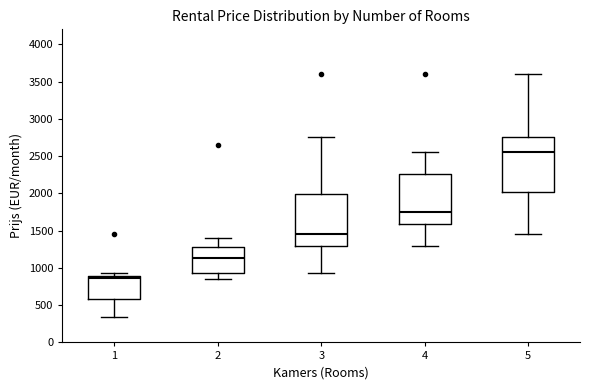

Reading left to right, read every box against the y-axis: the position of its median line, the range the box covers, and the ends of its whiskers. The values are not printed on the chart, so give them approximately, as read against the axis.

1: median 850, box 600 to 900, whiskers 350 to 950
2: median 1150, box 950 to 1300, whiskers 850 to 1400
3: median 1450, box 1300 to 2000, whiskers 950 to 2750
4: median 1750, box 1600 to 2250, whiskers 1300 to 2550
5: median 2550, box 2000 to 2750, whiskers 1450 to 3600